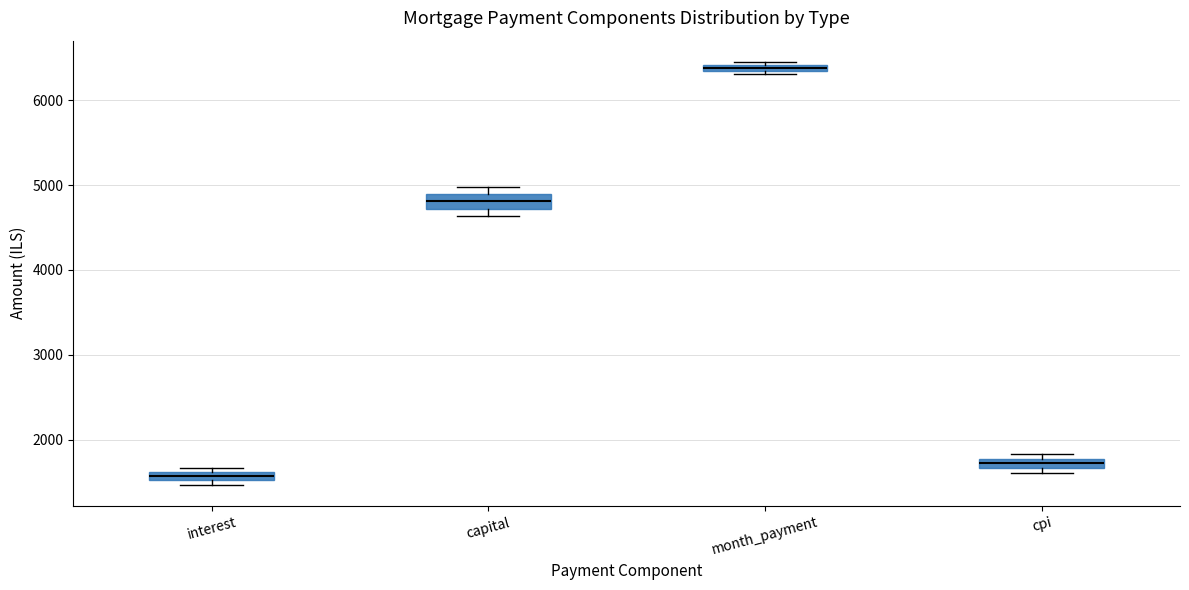

Which box has the highest median line?

month_payment